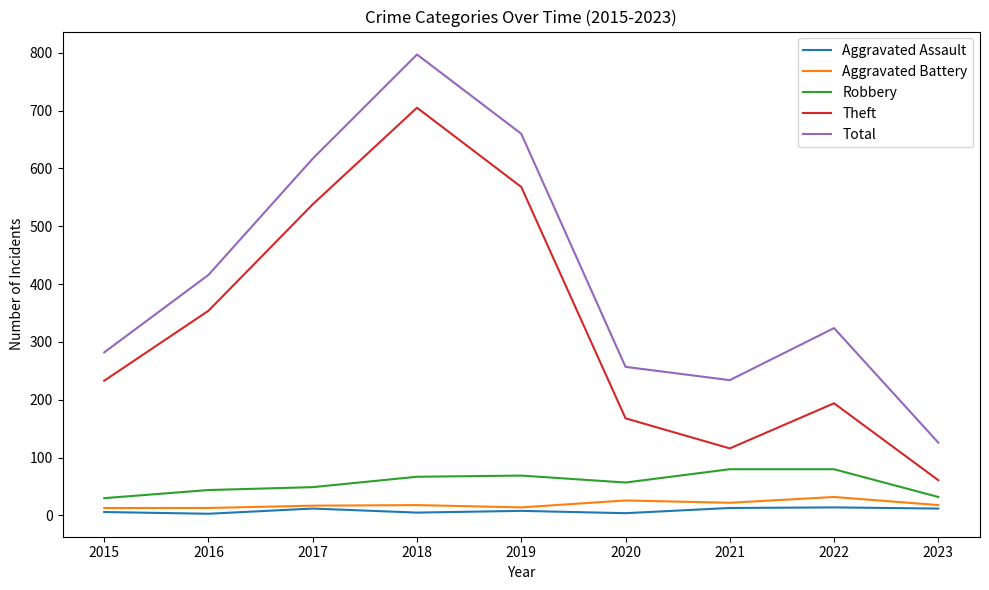

At which category is the sum across all series the highest?

2018